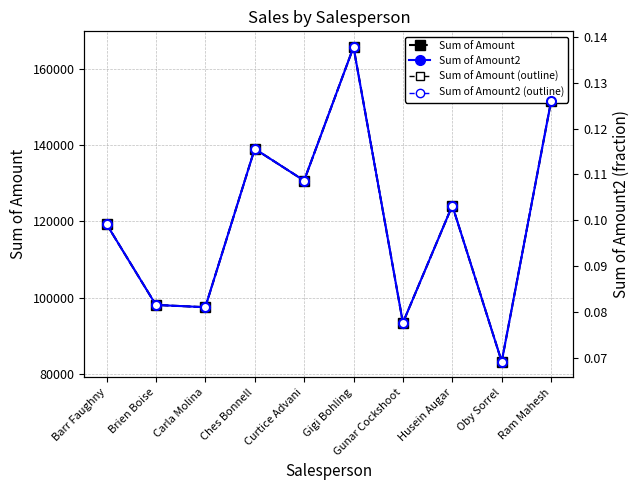

How many interior local peaks does the Sum of Amount2 series have?

3